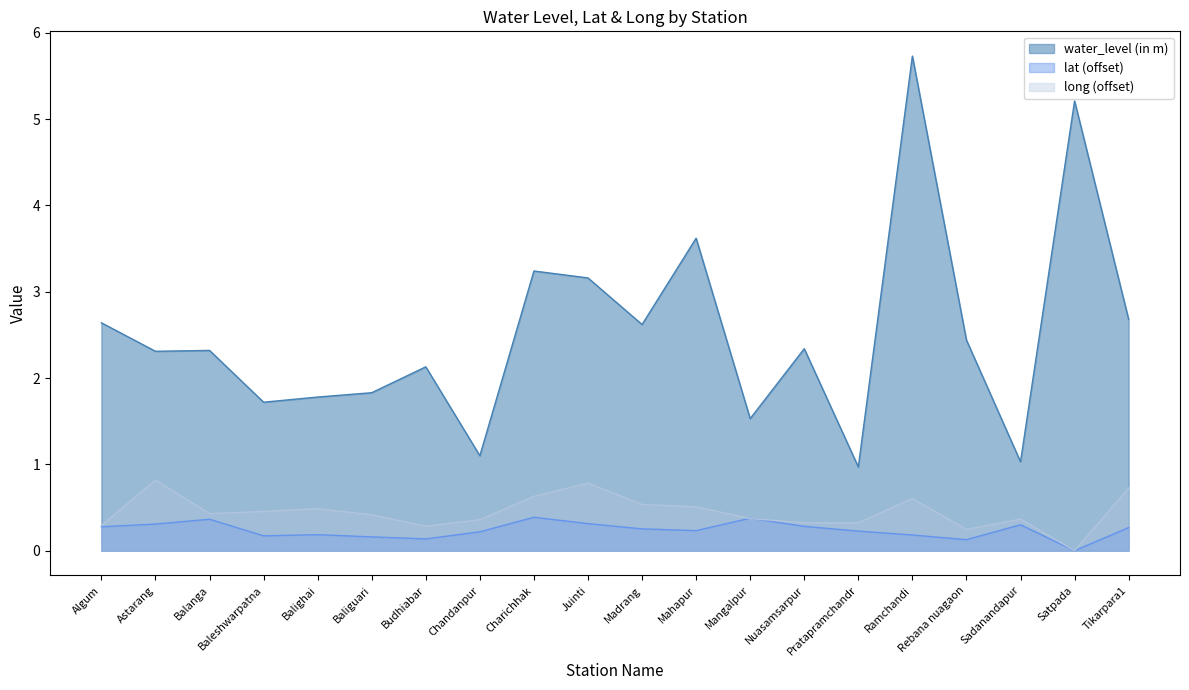

Is the value of lat at Chandanpur greater than the value of long at Astarang?

No